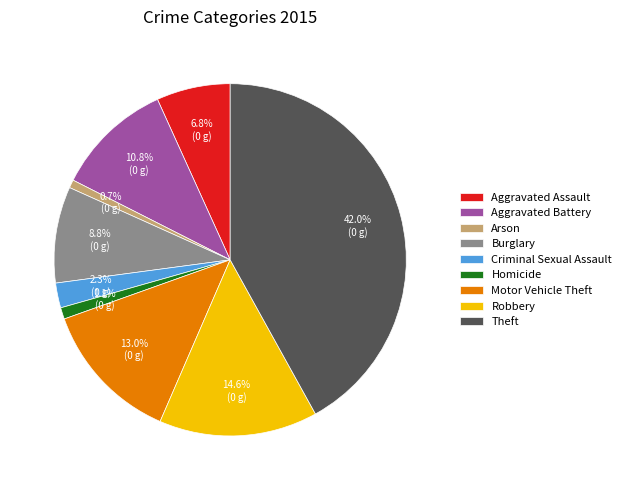

To the nearest percent, what is the difference between the largest and smallest slice percentages?

41%